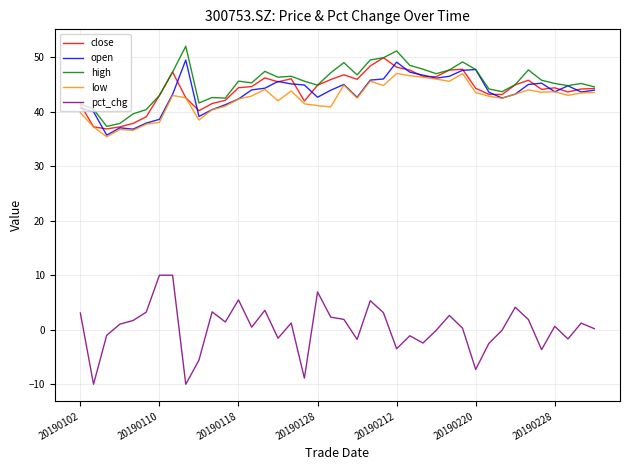

True or false: pct_chg and high cross at least once.

False